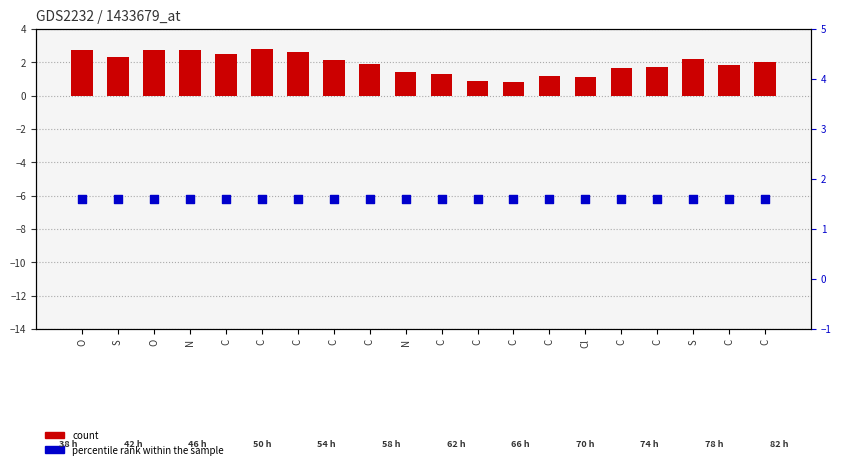

What is the total value across all series at C?

4.1